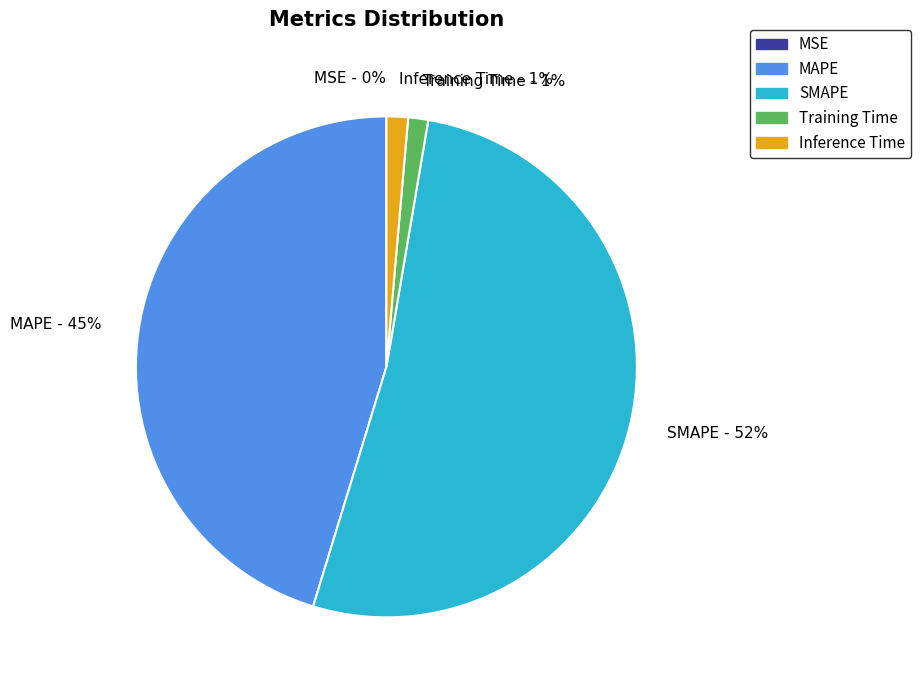

What is the largest slice in the pie chart?

SMAPE